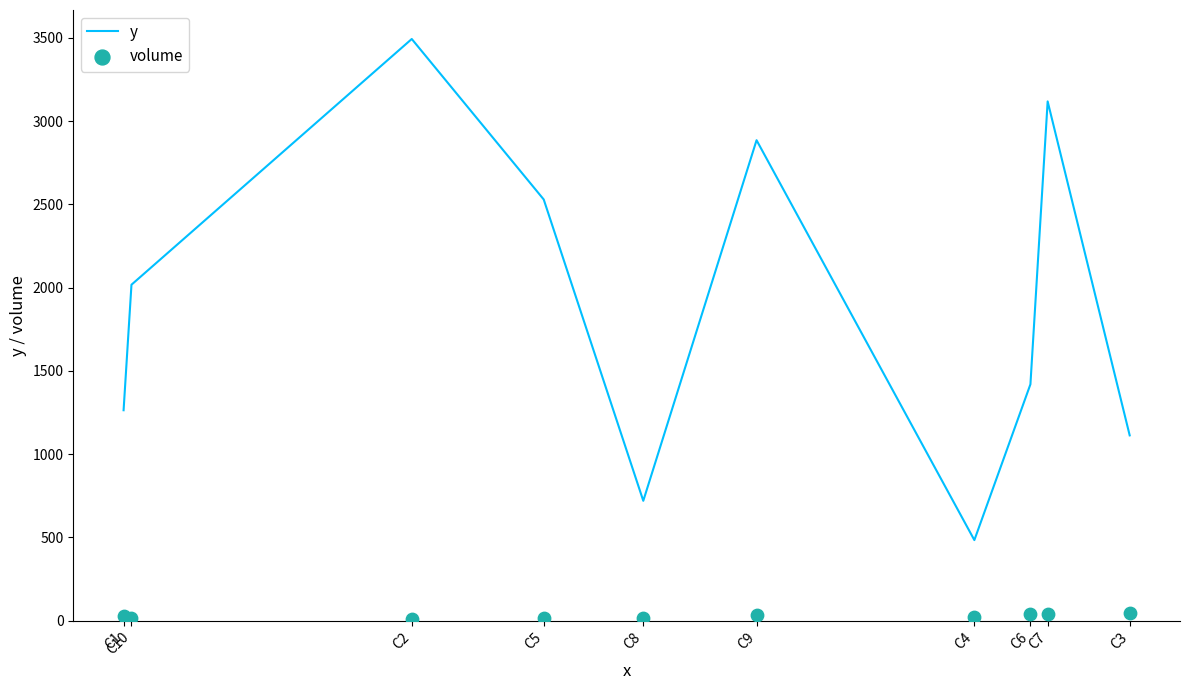

What is the total value across all series at C2?

3506